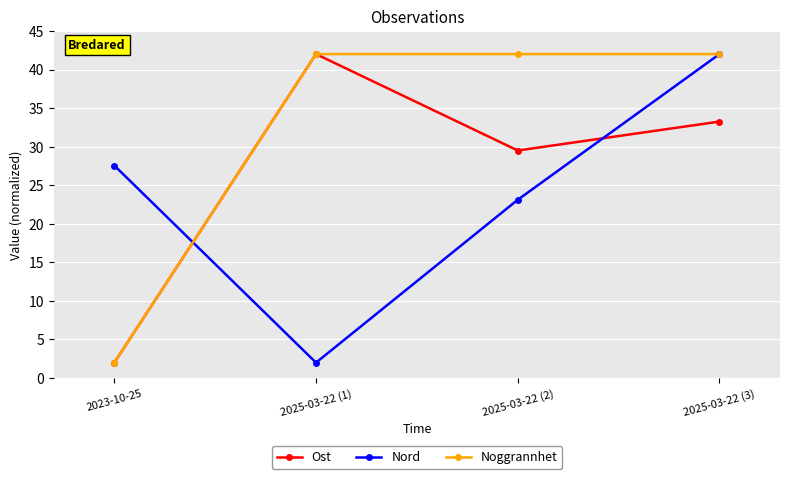

Where do Nord and Ost first cross each other?

2023-10-25 and 2025-03-22 (1)